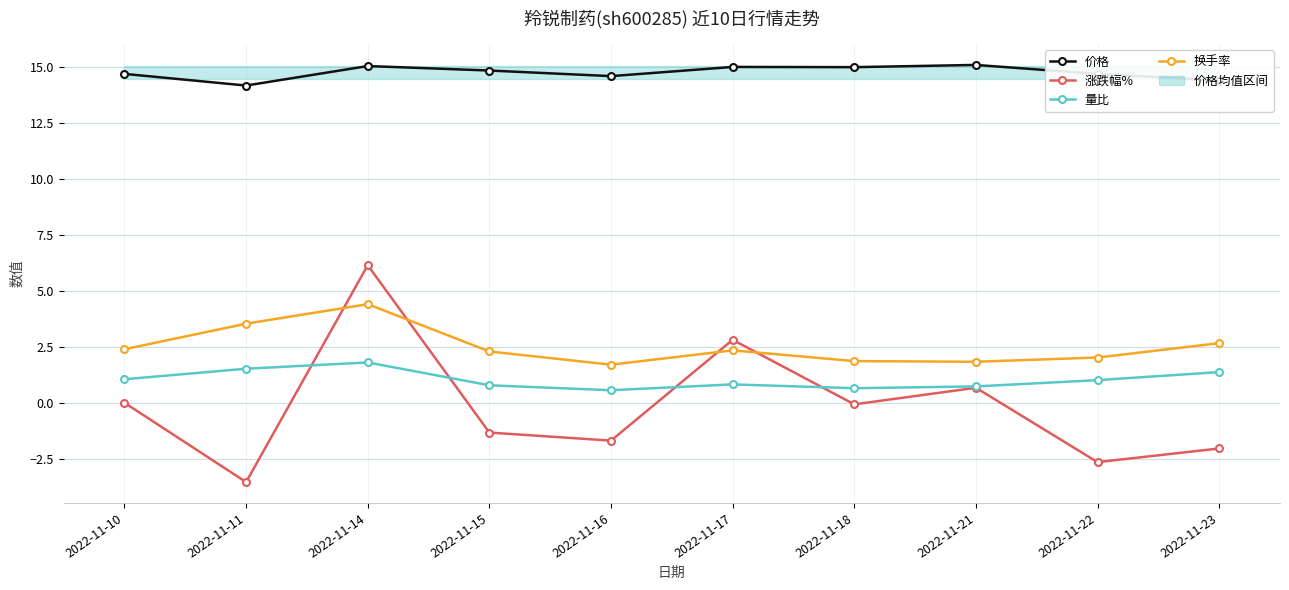

The 量比 series shows 3.1 at 2022-11-14. True or false?

False